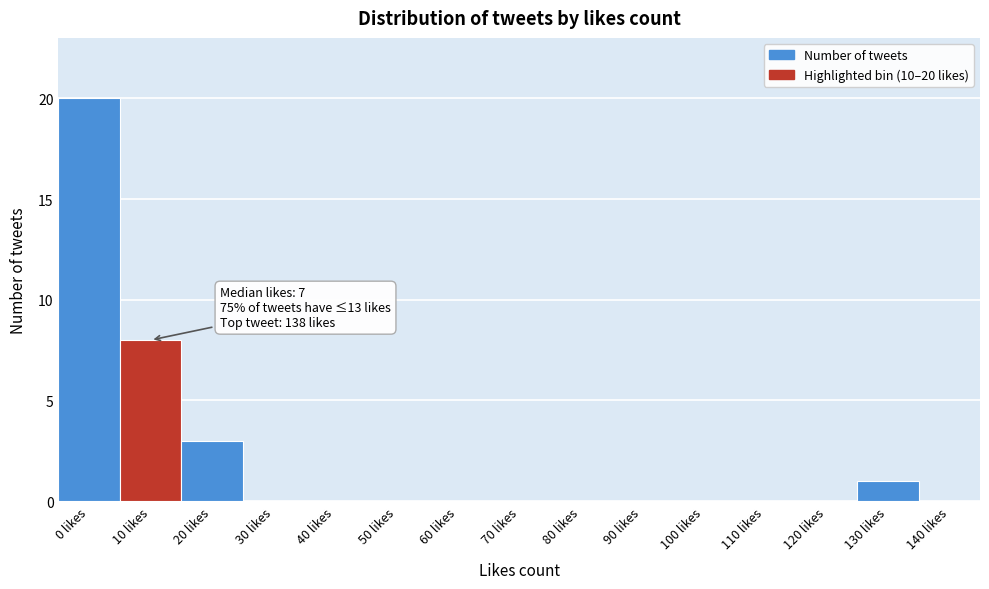

Reading left to right, list all the values displayed in this chart.

0 likes=20	10 likes=8	20 likes=3	30 likes=0	40 likes=0	50 likes=0	60 likes=0	70 likes=0	80 likes=0	90 likes=0	100 likes=0	110 likes=0	120 likes=0	130 likes=1	140 likes=0